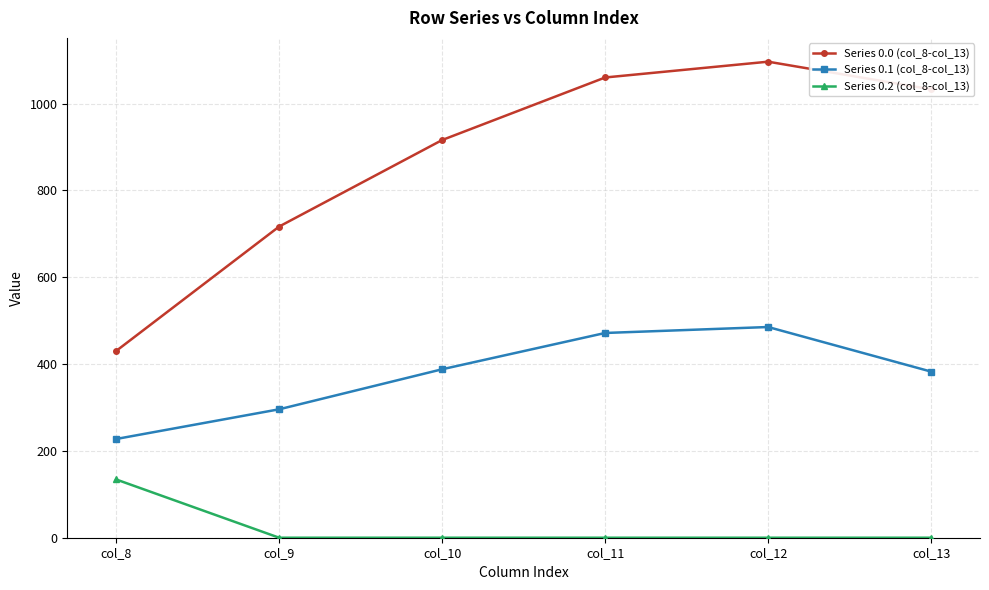

The value of Series 0.2 (col_8-col_13) at col_13 is -44.9. True or false?

False